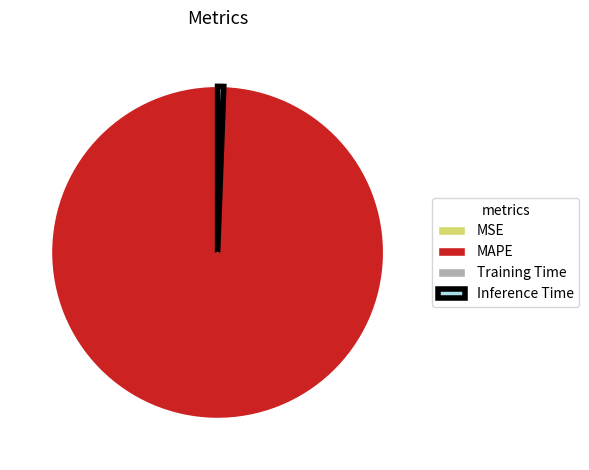

Is there a majority slice in this chart?

Yes